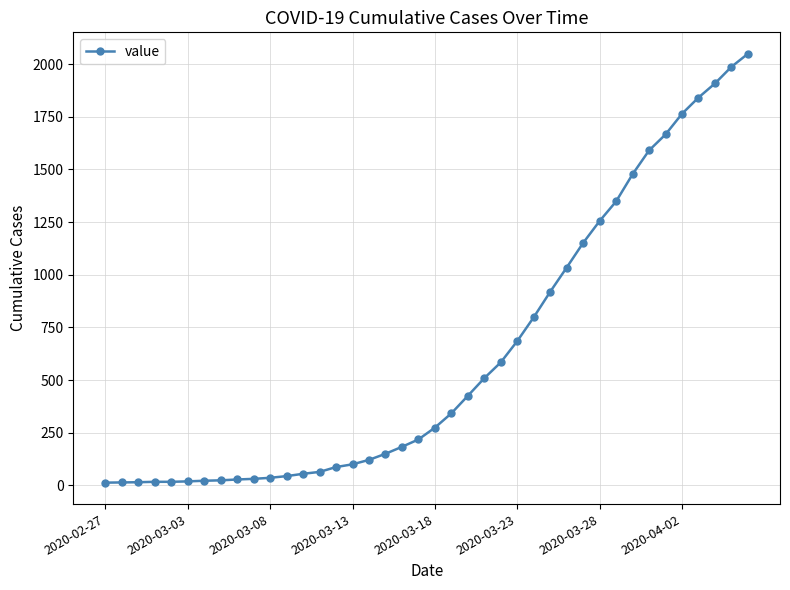

What is the greatest value displayed?

2049